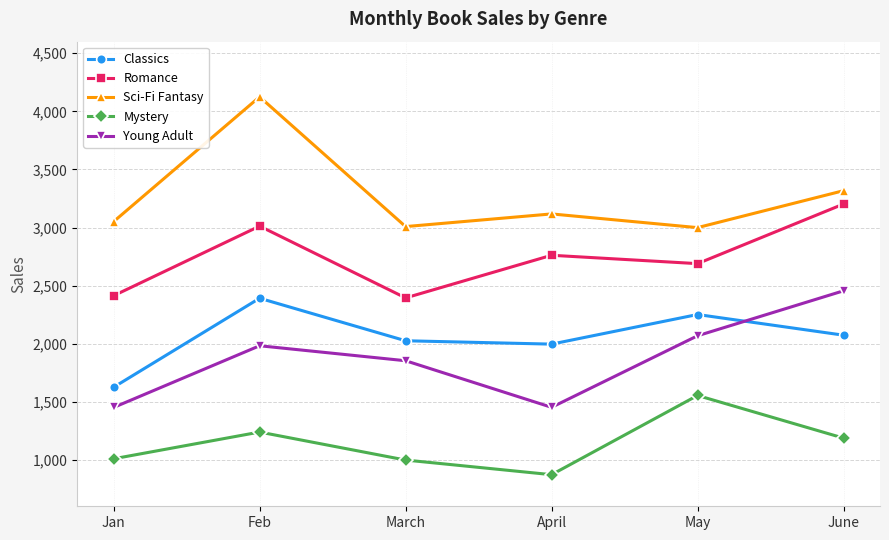

Does the chart display data point markers on the line(s)?

Yes